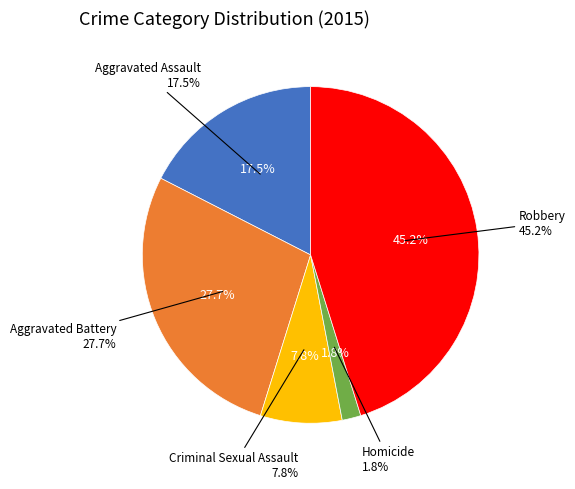

What is the ratio of the value at Robbery to the value at Aggravated Assault?

2.6